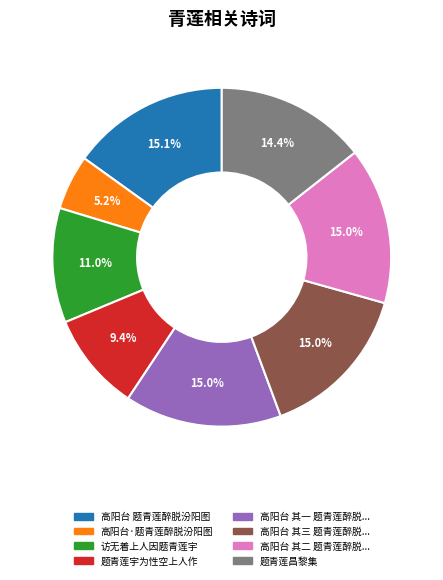

Does any single category account for the majority?

No